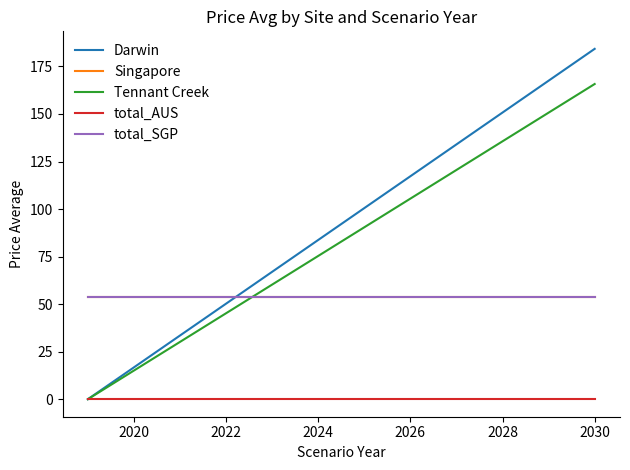

What are all the series names shown in the legend?

Darwin, Singapore, Tennant Creek, total_AUS, total_SGP